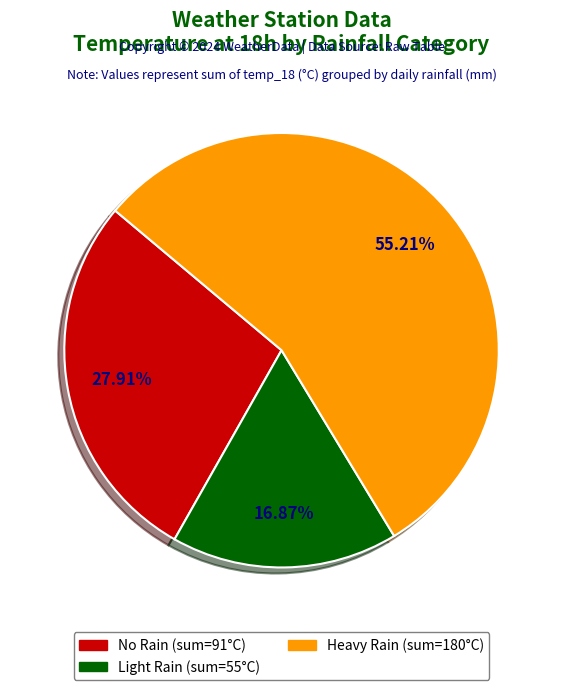

Is there a majority slice in this chart?

Yes